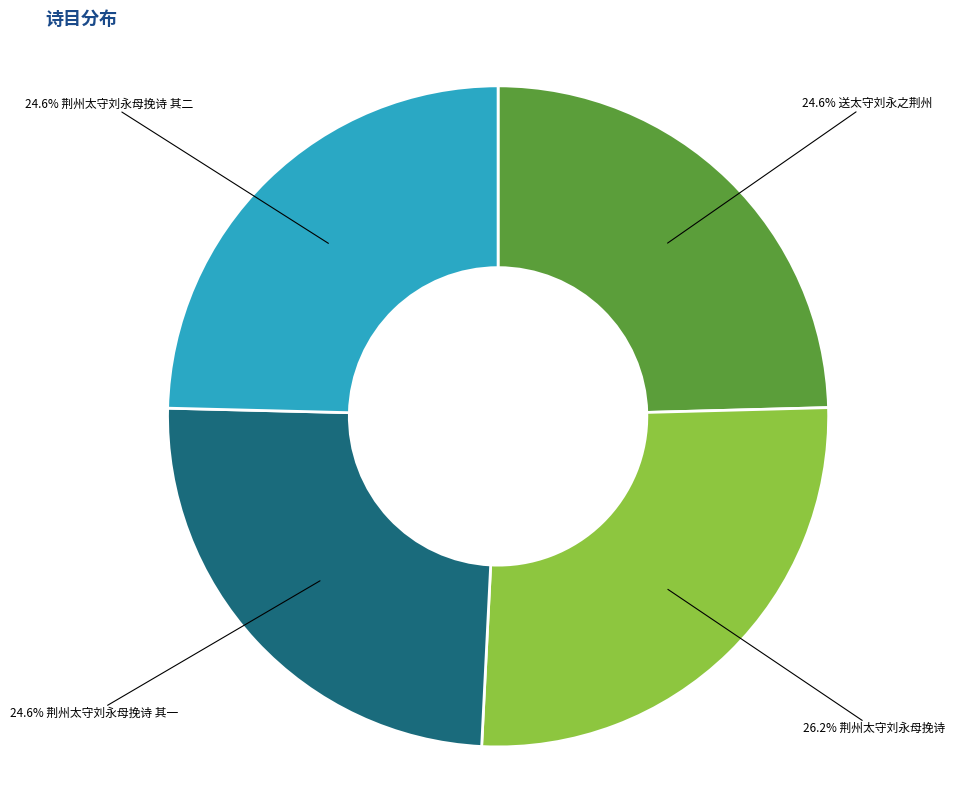

Is there a majority slice in this chart?

No